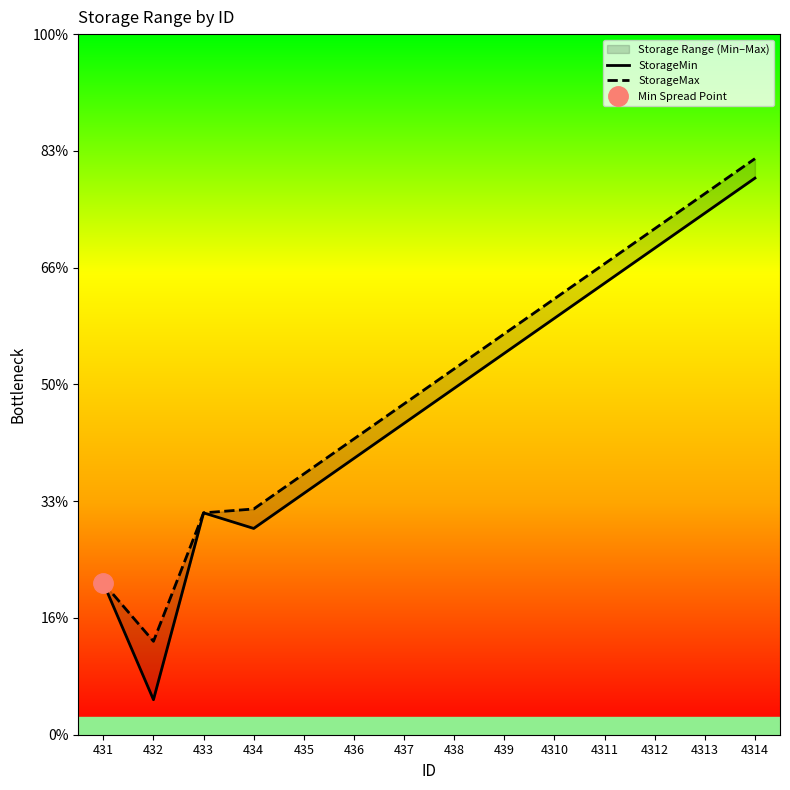

Where is the first local minimum for StorageMax?

432